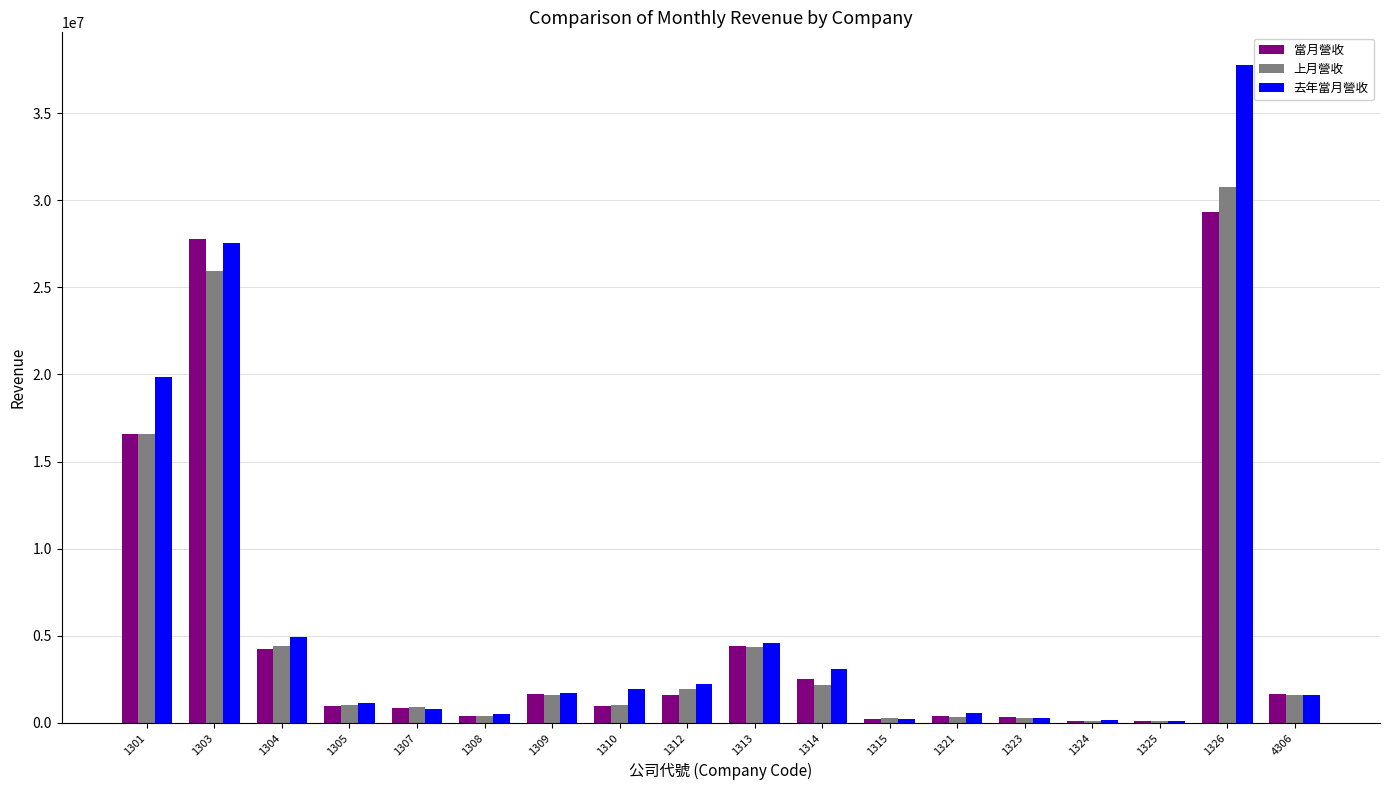

What is the maximum value shown in the chart?

37750588